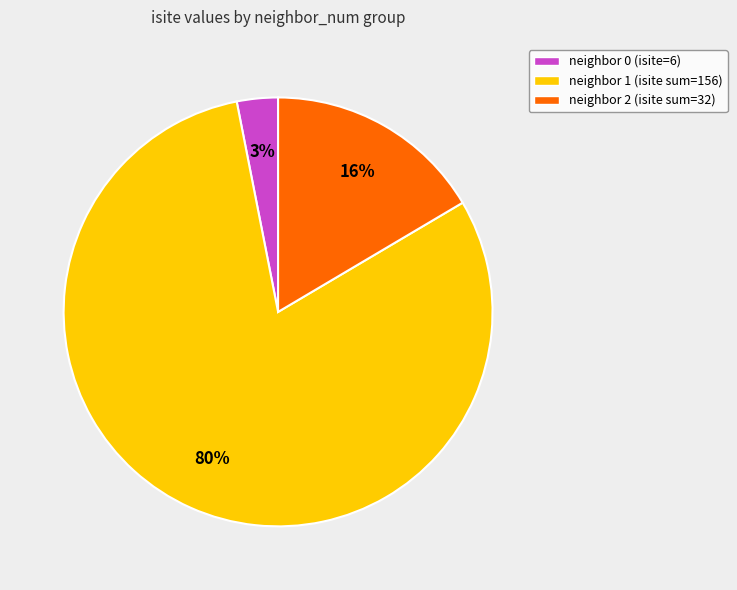

How many segments does this pie chart have?

3